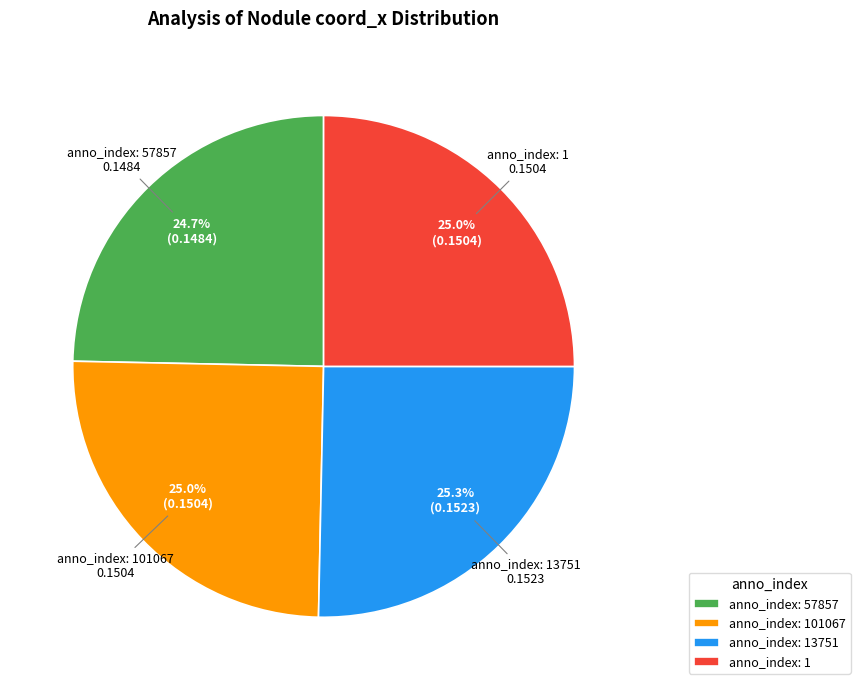

Is anno_index: 1 the majority of the pie?

No